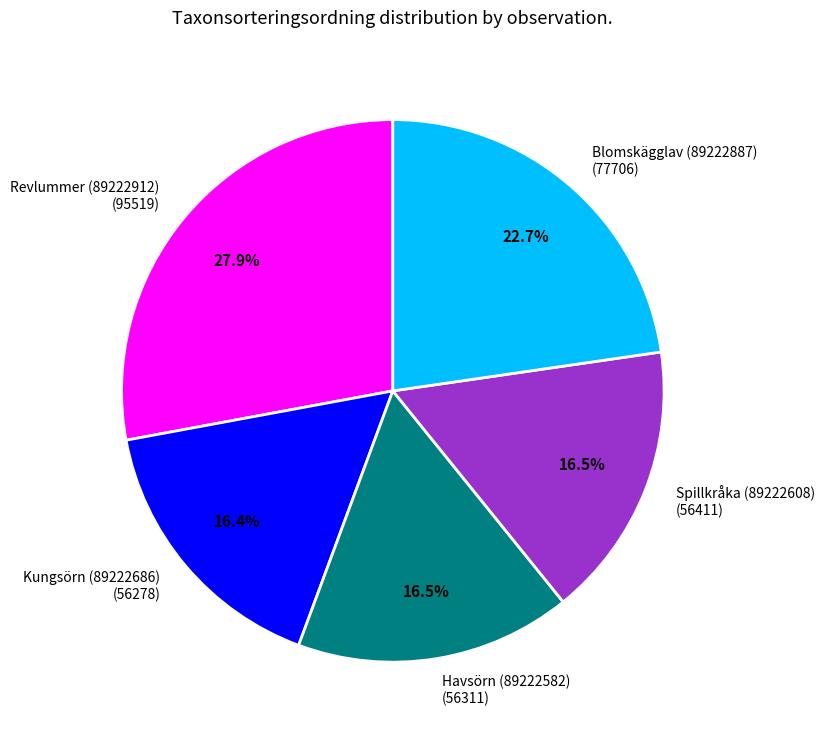

Is the sum of Blomskägglav (89222887) and Spillkråka (89222608) greater than half?

No